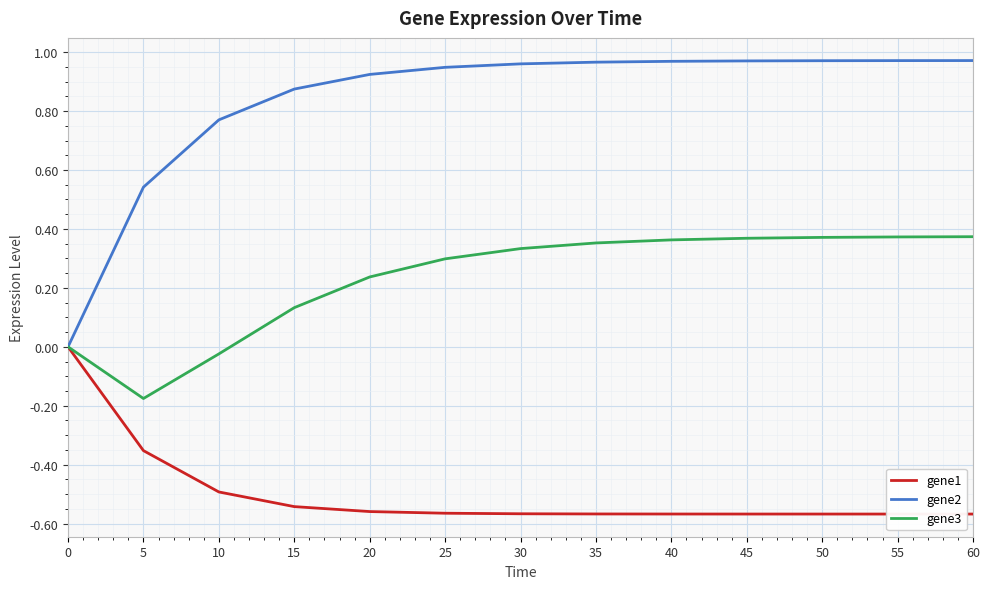

The value of gene2 at 25 is 0.4. True or false?

False